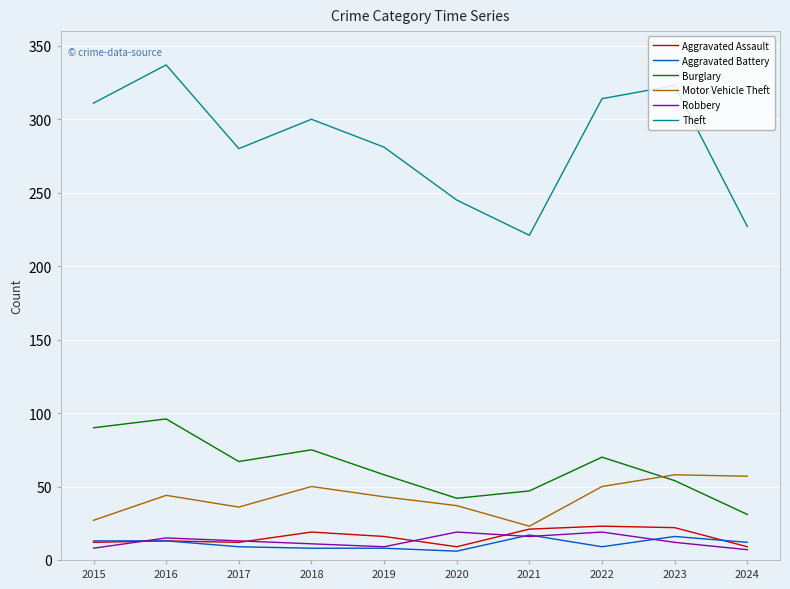

Which series has the widest spread of values?

Theft